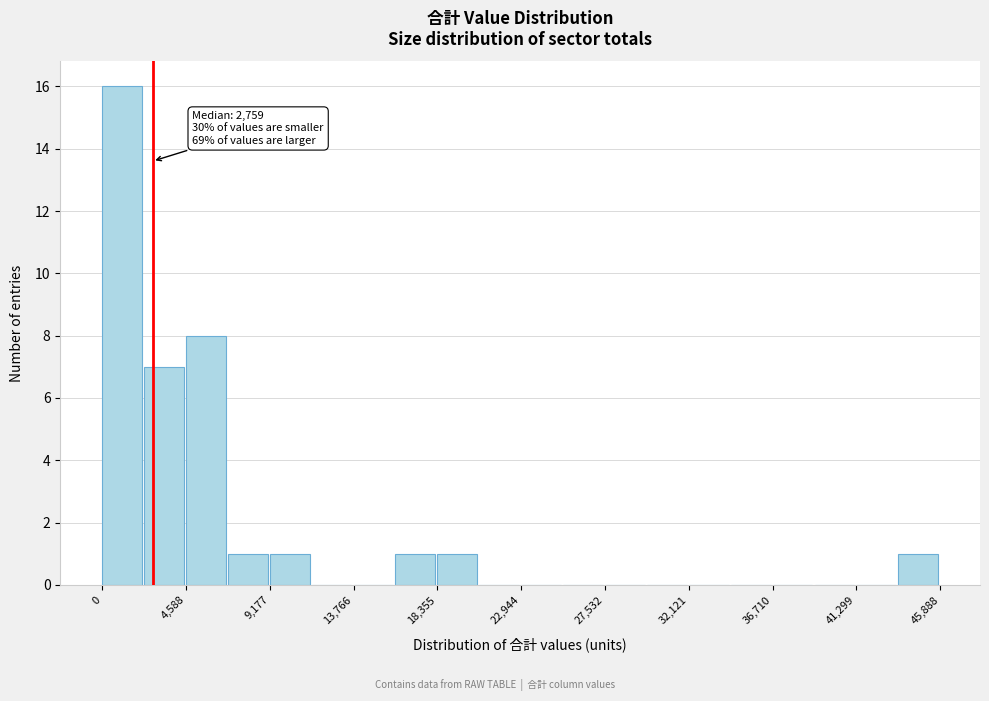

Which range on the x-axis has the tallest bar?

0 to 2500